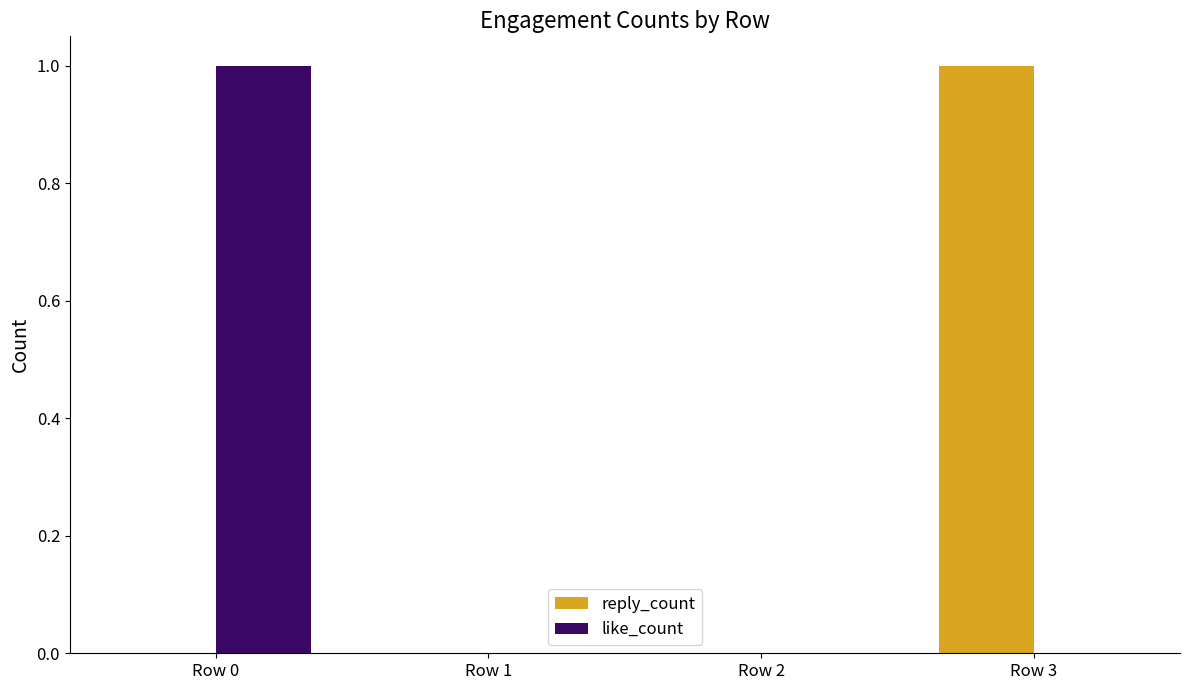

Reading left to right, extract all data points from this chart.

reply_count: Row 0=0	Row 1=0	Row 2=0	Row 3=1
like_count: Row 0=1	Row 1=0	Row 2=0	Row 3=0